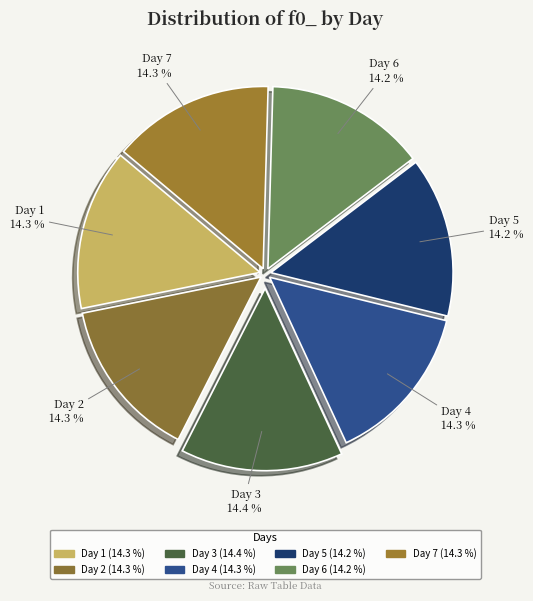

What percentage is the Day 6 slice, to the nearest percent?

14%